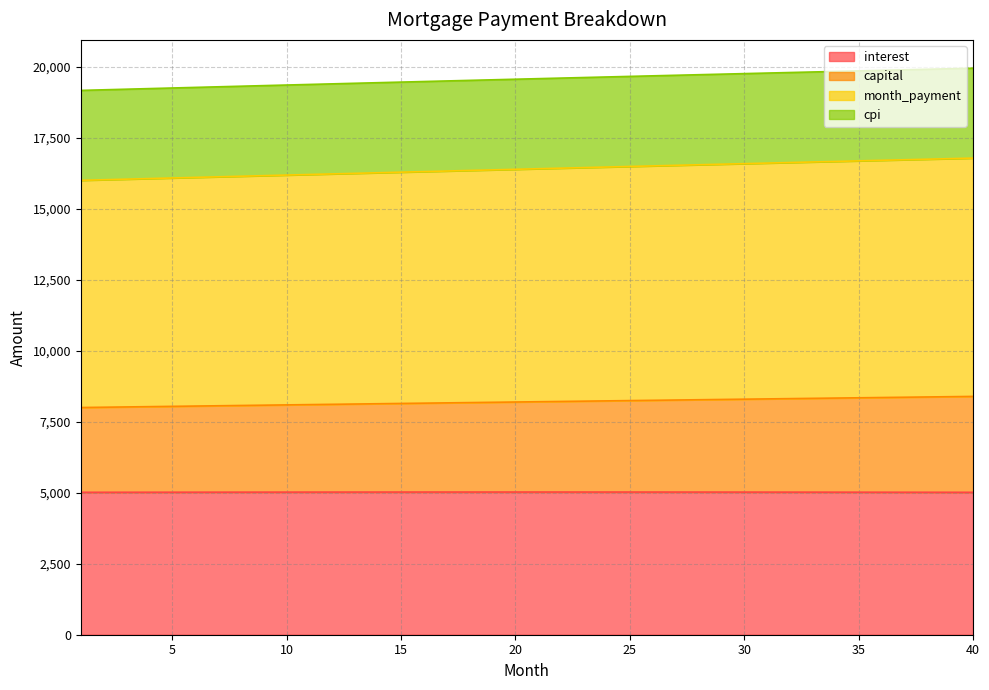

The value of interest at 9 is 5021.8. True or false?

True